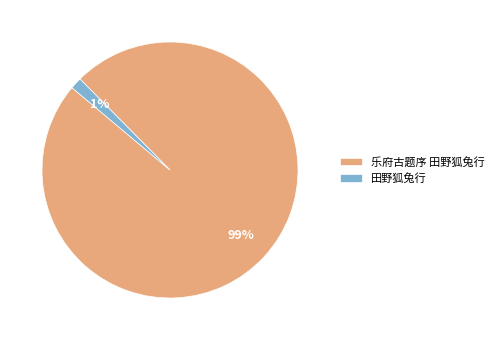

Count the number of slices in the pie.

2